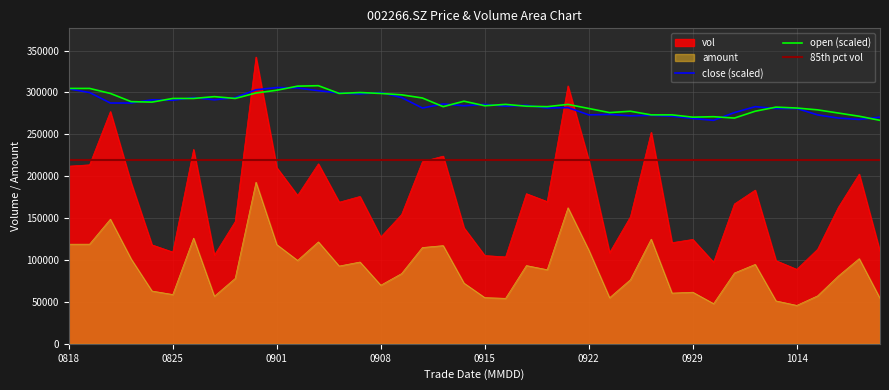

True or false: open (scaled) and amount intersect in this chart.

False